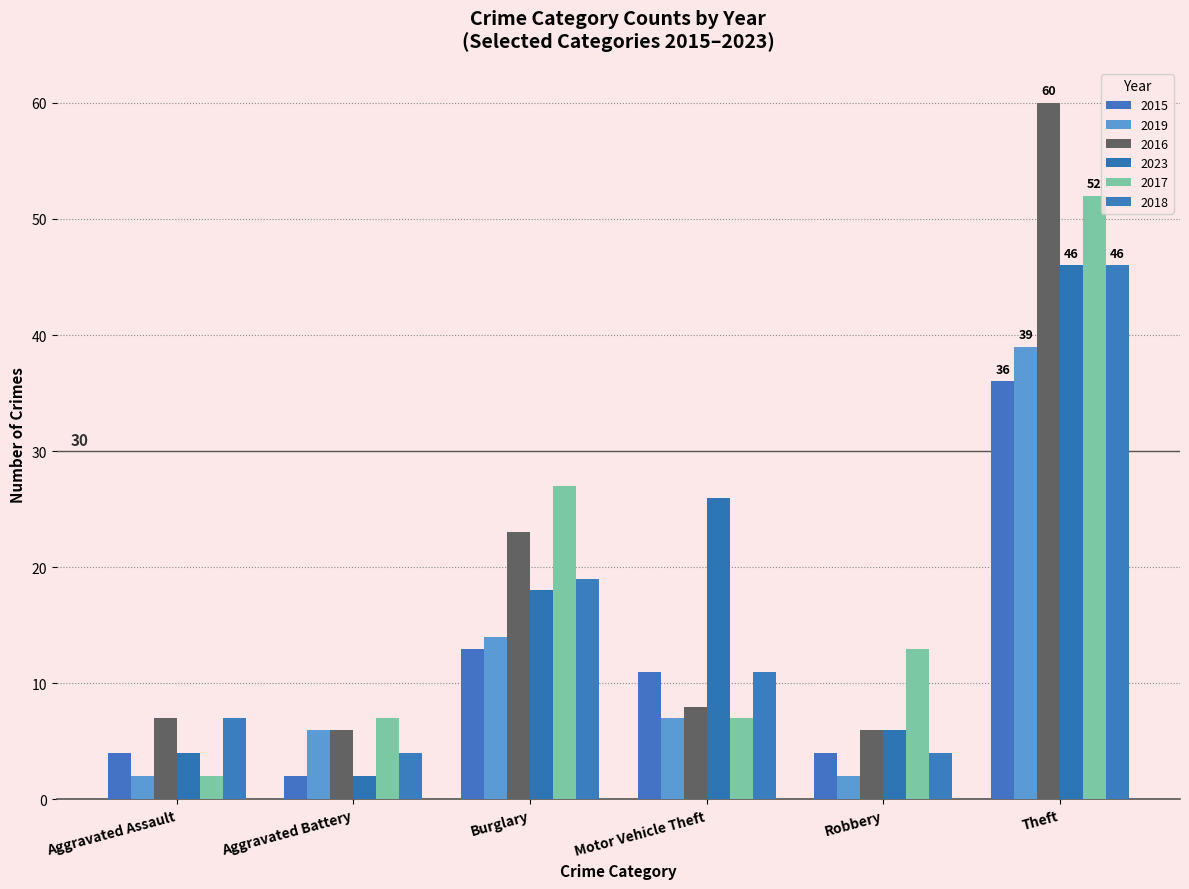

Reading right to left, what are all the values shown in this chart?

2015: Theft=36	Robbery=4	Motor Vehicle Theft=11	Burglary=13	Aggravated Battery=2	Aggravated Assault=4
2019: Theft=39	Robbery=2	Motor Vehicle Theft=7	Burglary=14	Aggravated Battery=6	Aggravated Assault=2
2016: Theft=60	Robbery=6	Motor Vehicle Theft=8	Burglary=23	Aggravated Battery=6	Aggravated Assault=7
2023: Theft=46	Robbery=6	Motor Vehicle Theft=26	Burglary=18	Aggravated Battery=2	Aggravated Assault=4
2017: Theft=52	Robbery=13	Motor Vehicle Theft=7	Burglary=27	Aggravated Battery=7	Aggravated Assault=2
2018: Theft=46	Robbery=4	Motor Vehicle Theft=11	Burglary=19	Aggravated Battery=4	Aggravated Assault=7